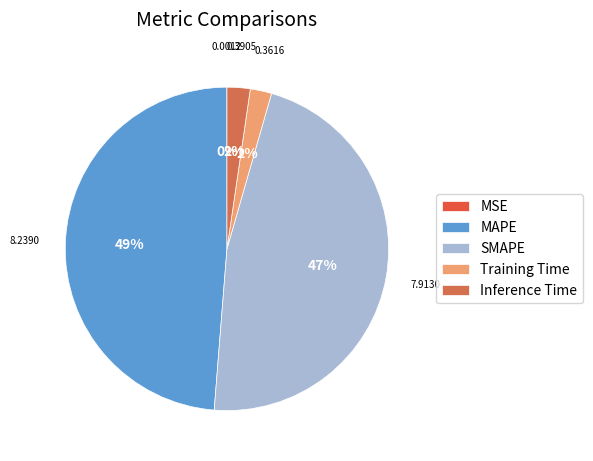

Rank the categories by value from lowest to highest.

MSE, Training Time, Inference Time, SMAPE, MAPE